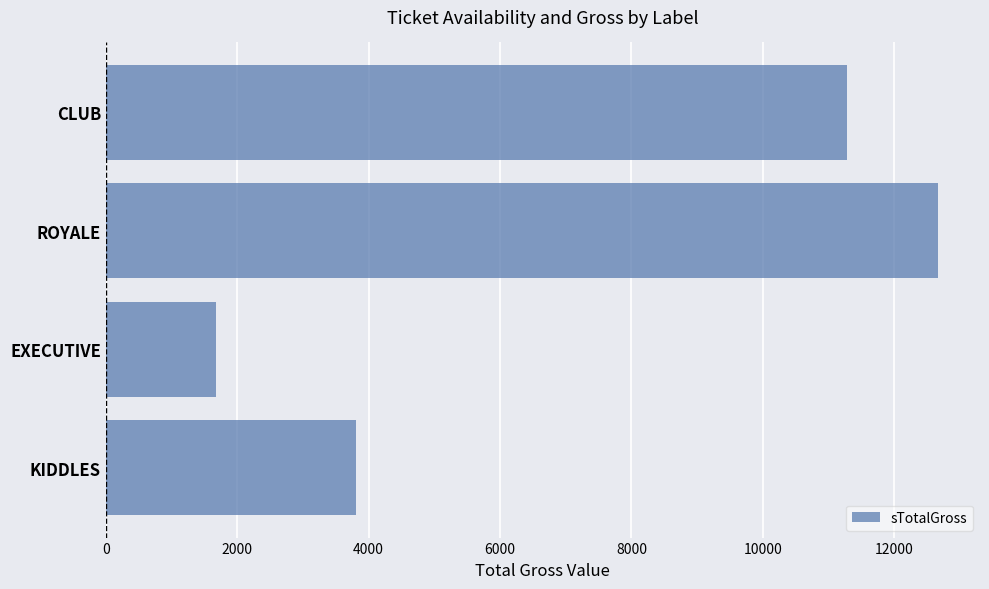

Which category has the lowest value across all series?

EXECUTIVE